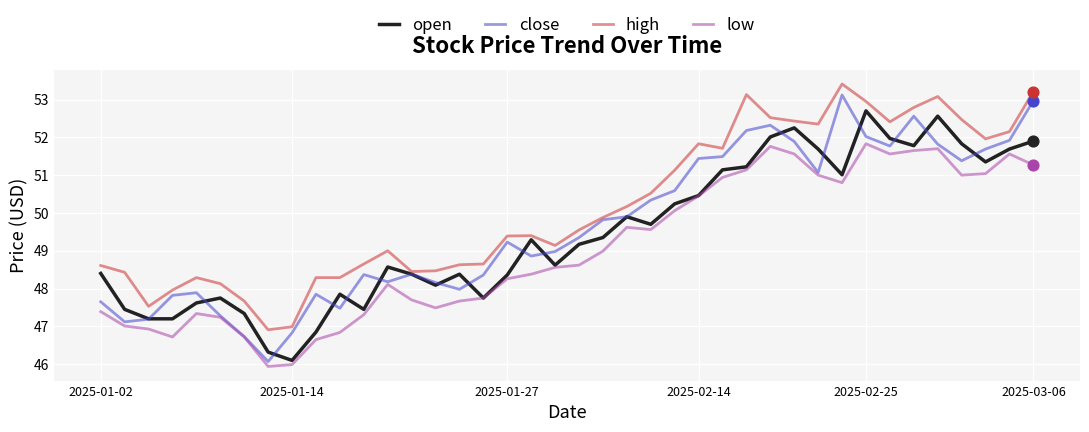

Which series has the largest total across all categories?

high